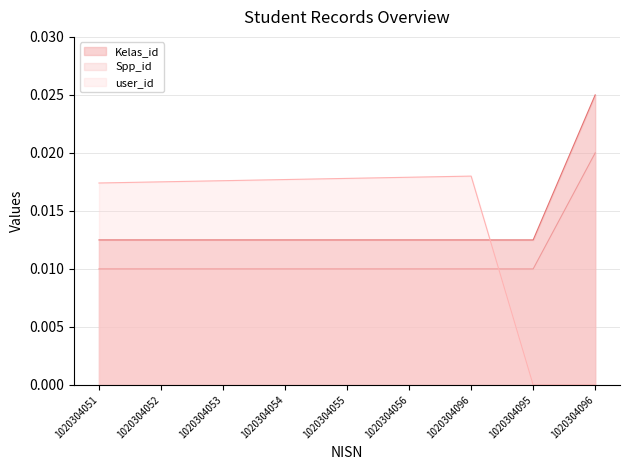

Which series has the largest range (max minus min)?

user_id